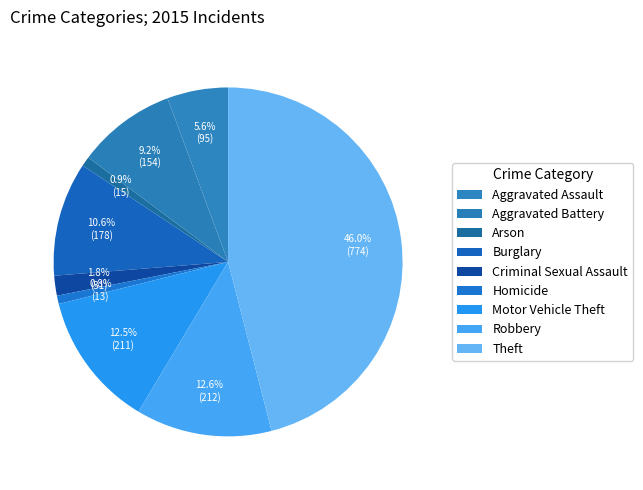

How many segments does this pie chart have?

9